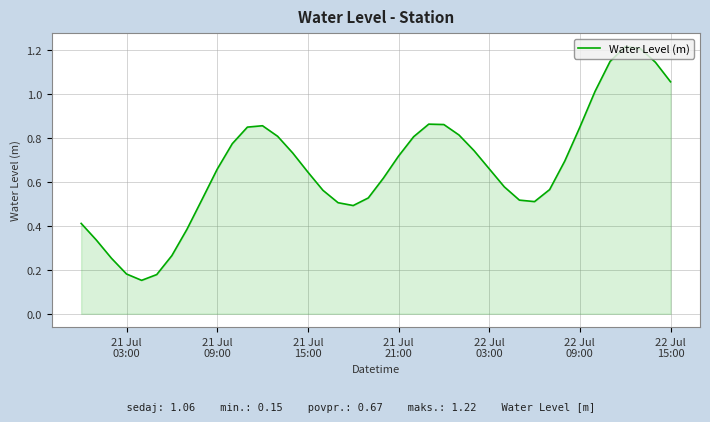

Does the chart display data point markers on the line(s)?

No